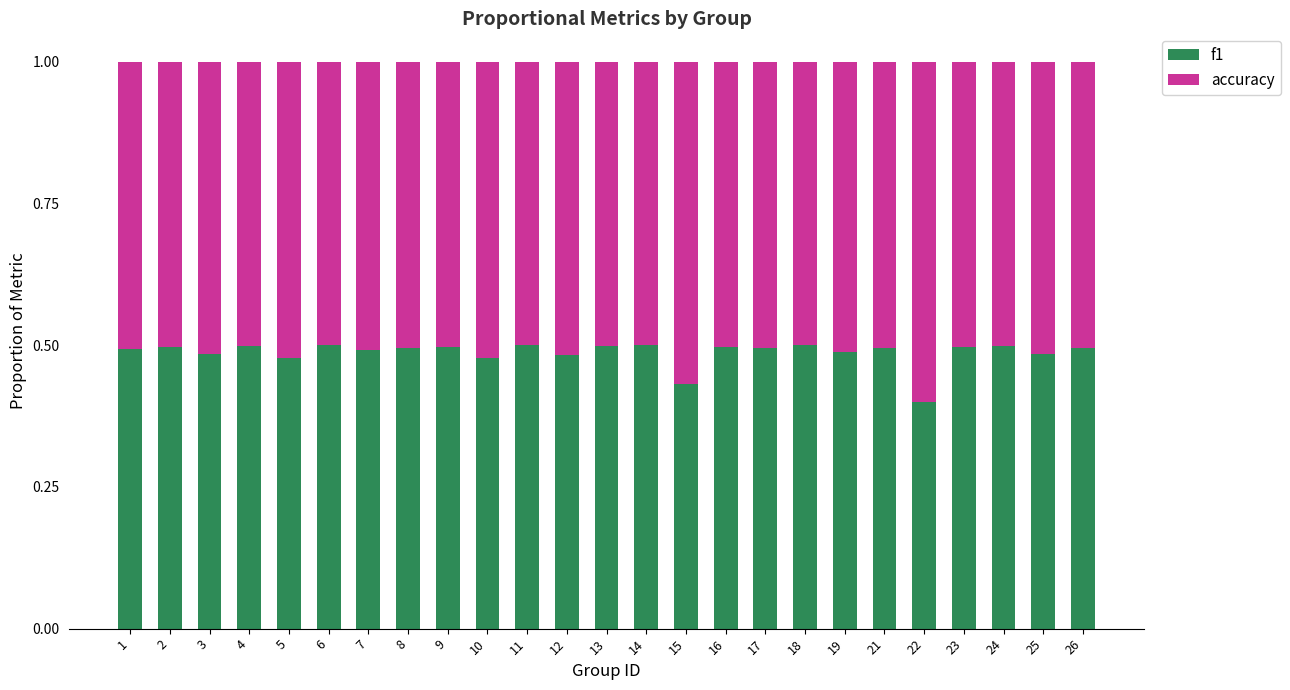

The f1 series shows 0.8 at 12. True or false?

False